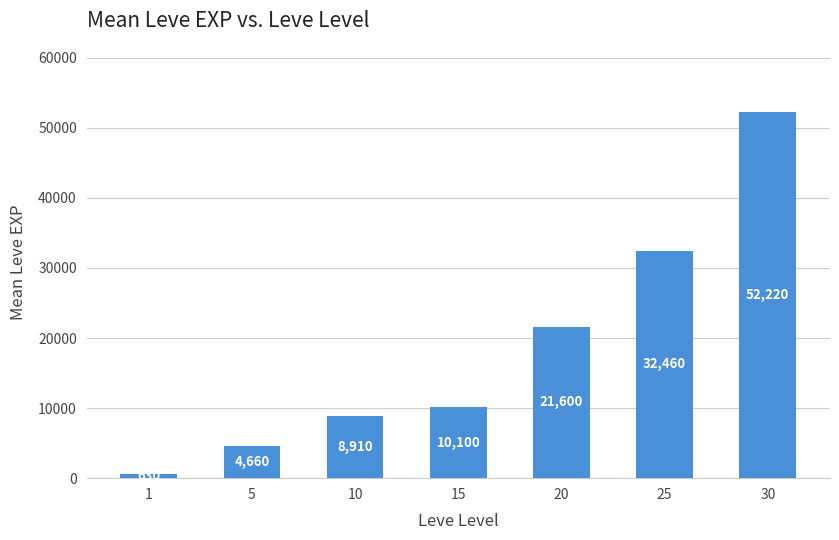

List the labels in order of value, smallest first.

1, 5, 10, 15, 20, 25, 30